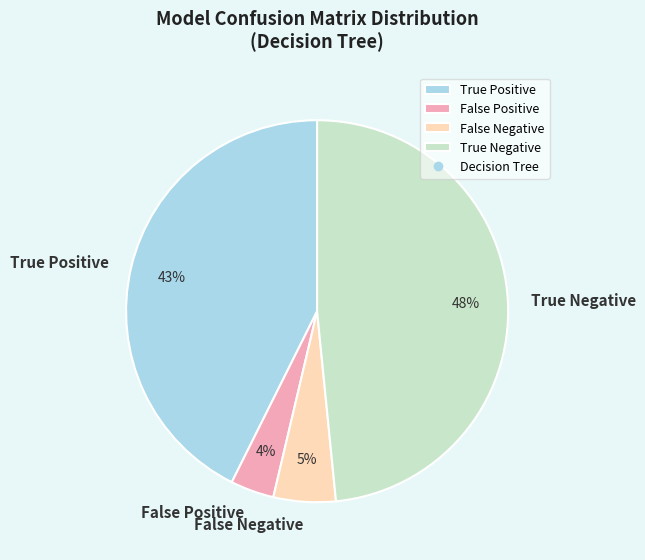

Which has a higher value, True Positive or True Negative?

True Negative